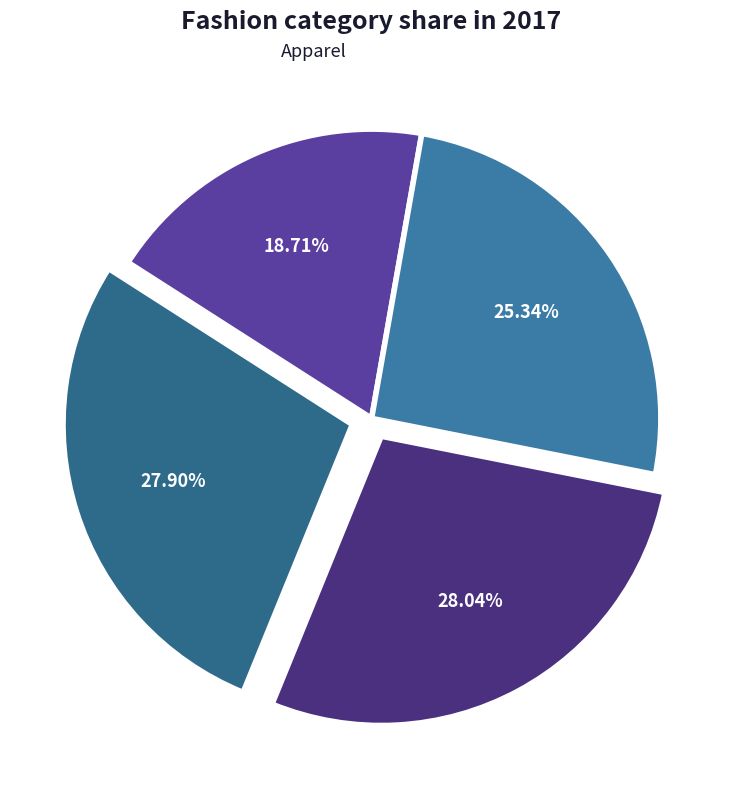

How many segments does this pie chart have?

4